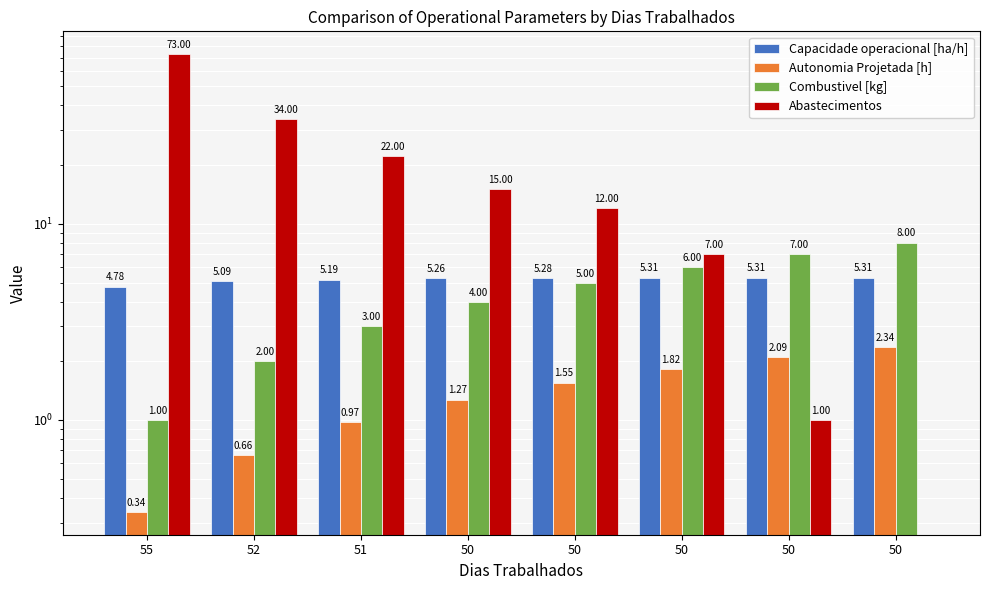

The Capacidade operacional [ha/h] series shows 4.8 at 55. True or false?

True